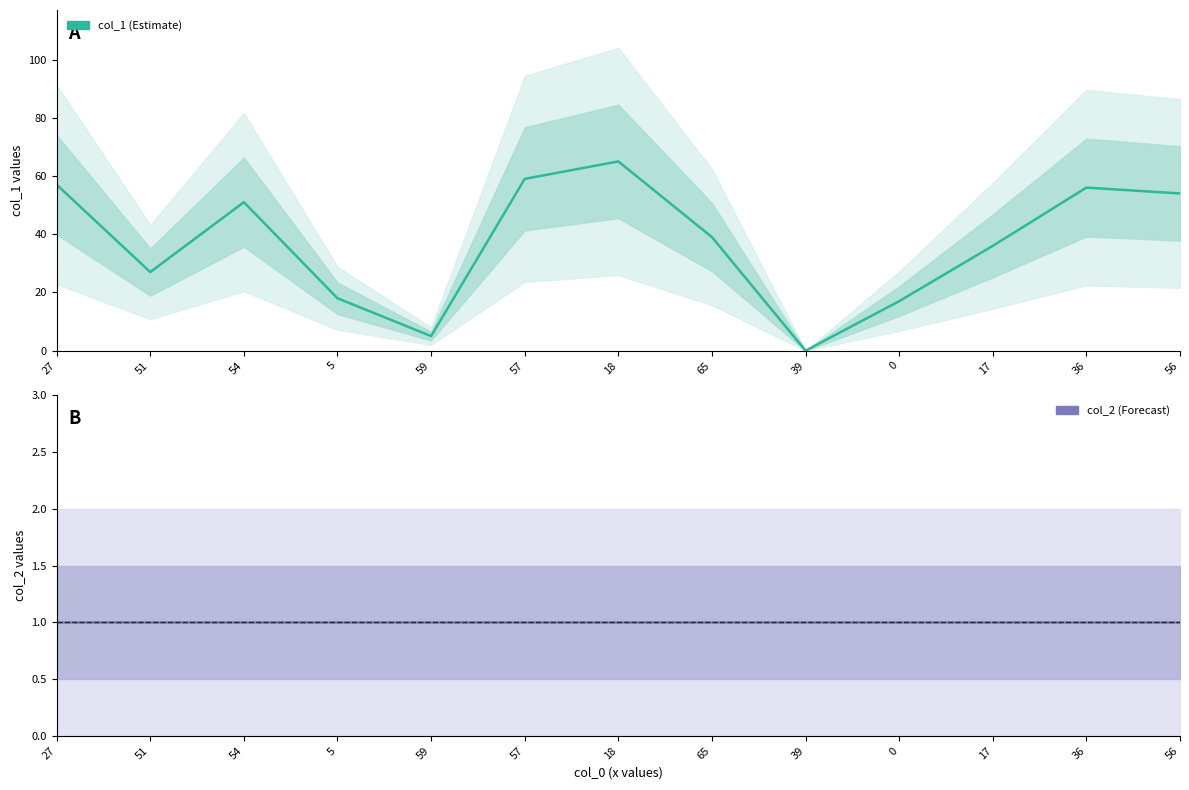

Is the value of col_1 at 59 greater than the value of col_2 at 17?

Yes